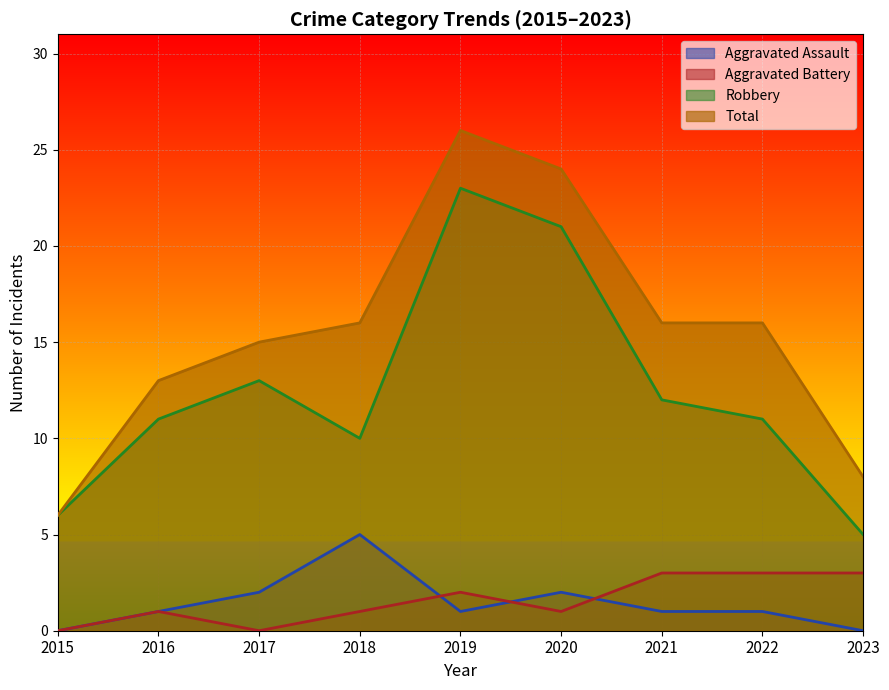

How many values in the Robbery series exceed 11?

4